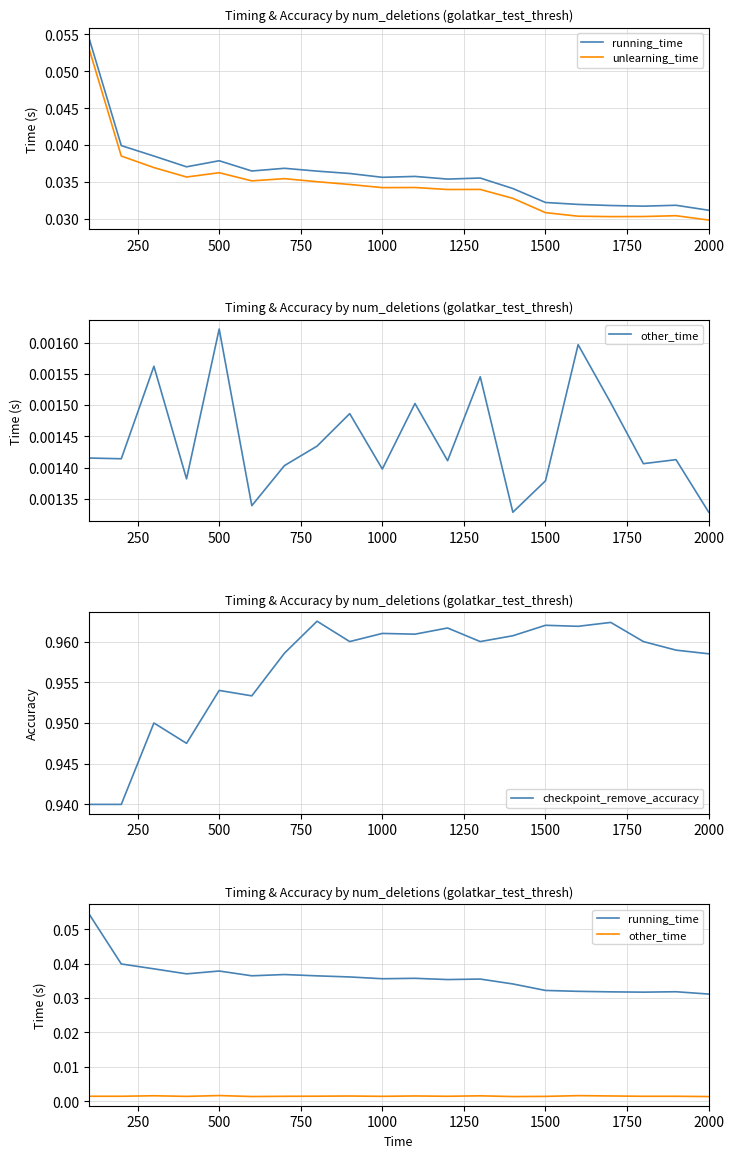

True or false: checkpoint_remove_accuracy has a value of 1.4 at 11.

False